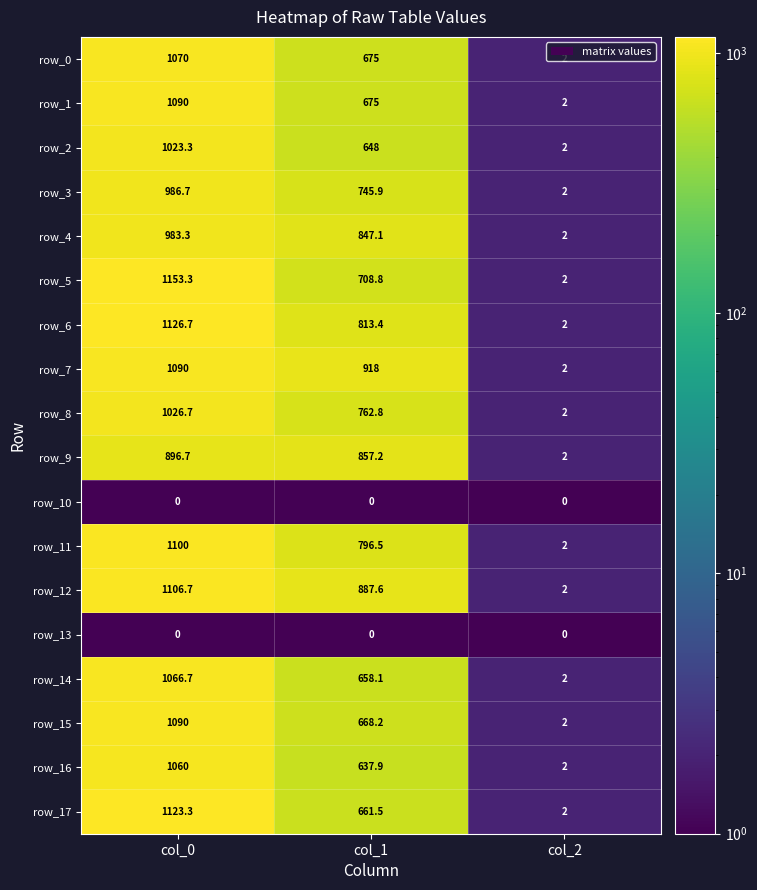

True or false: row_6 has a value of 1126.7 at col_0.

True